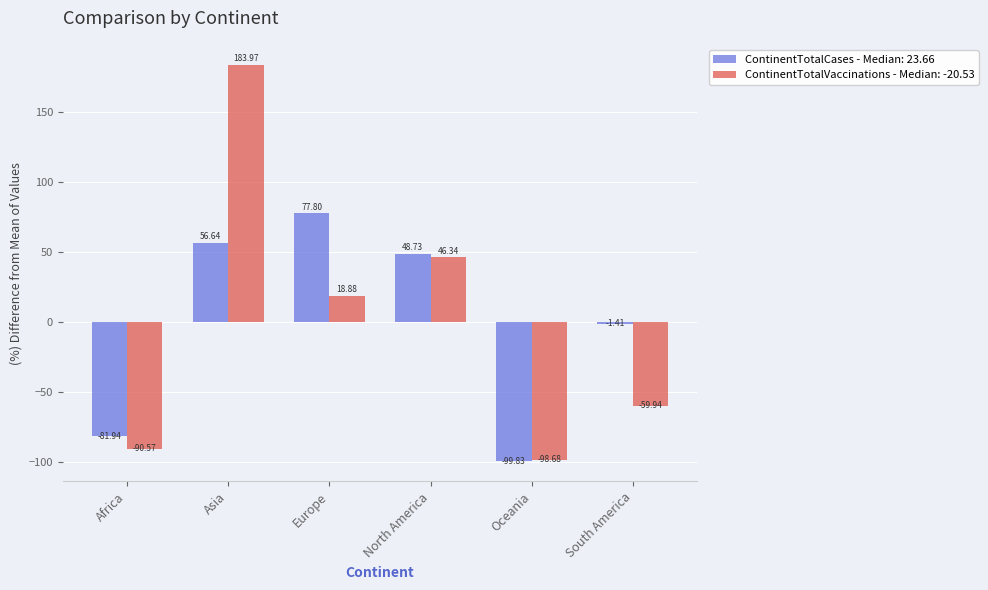

At which category is the sum across all series the highest?

Asia